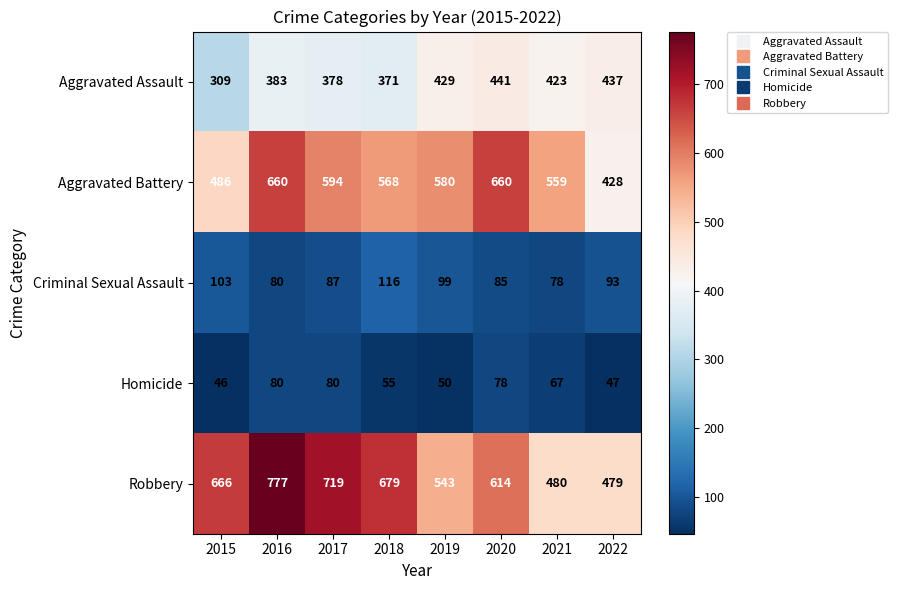

What is the average value of the Aggravated Assault series?

396